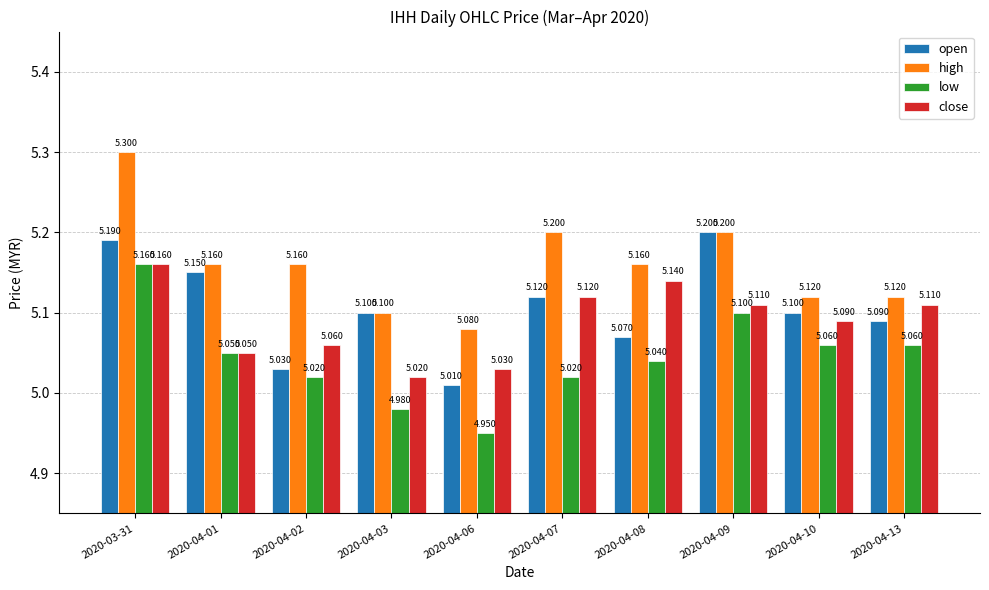

What are all the series names shown in the legend?

open, high, low, close